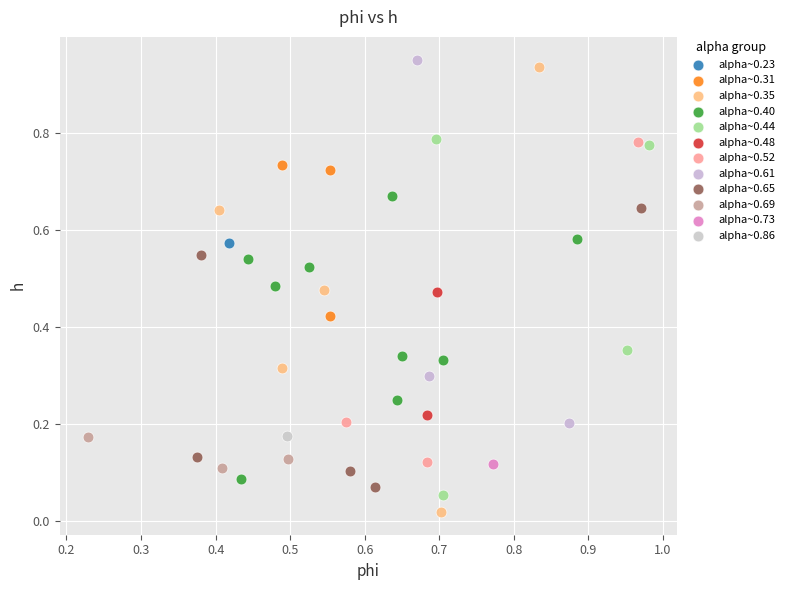

What are all the series names shown in the legend?

alpha~0.23, alpha~0.31, alpha~0.35, alpha~0.40, alpha~0.44, alpha~0.48, alpha~0.52, alpha~0.61, alpha~0.65, alpha~0.69, alpha~0.73, alpha~0.86